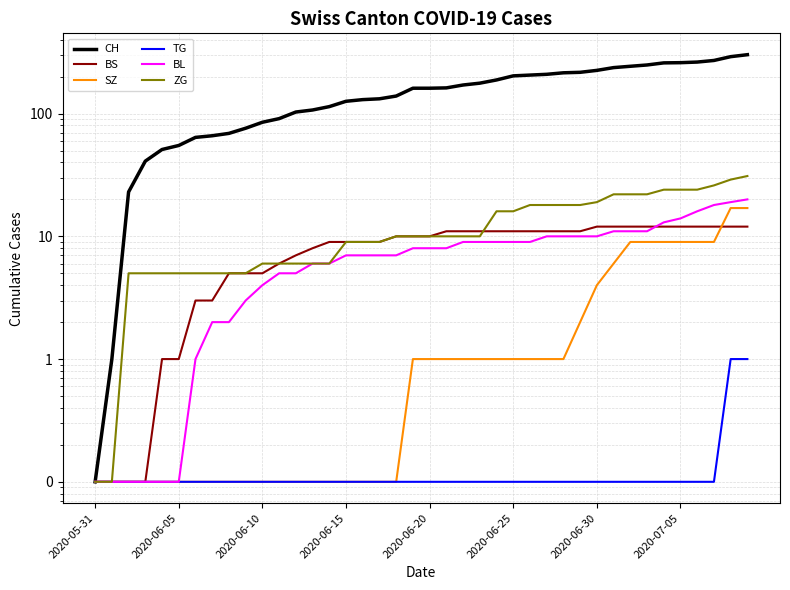

Does the chart have visible grid lines?

Yes